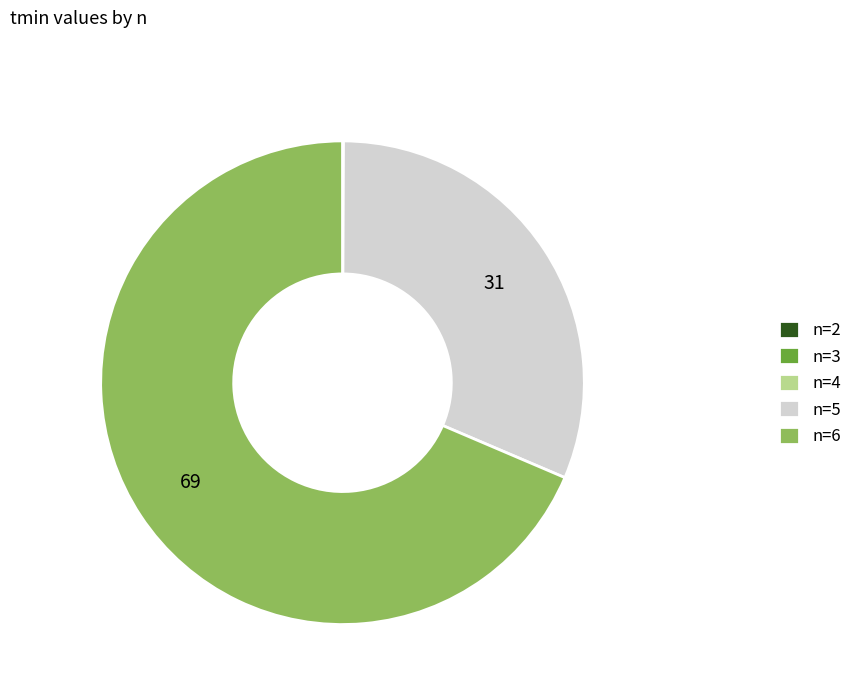

True or false: n=5 accounts for 31% of the total.

True